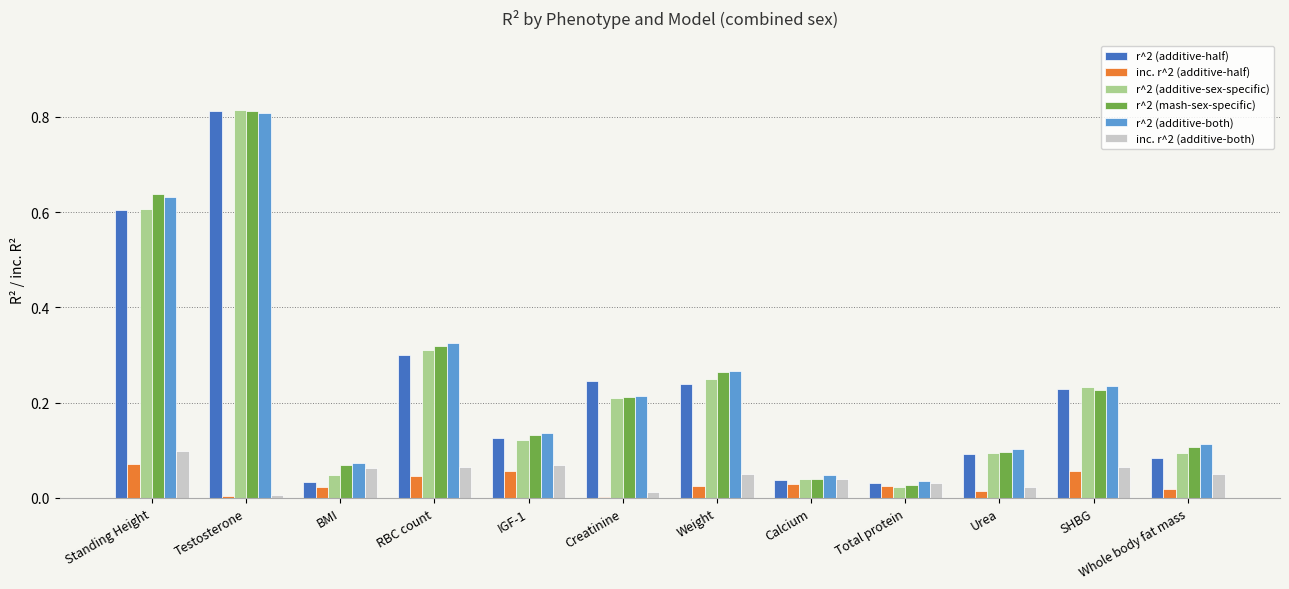

What is the sum of the r^2 (additive-half) values at Whole body fat mass and Standing Height?

0.7